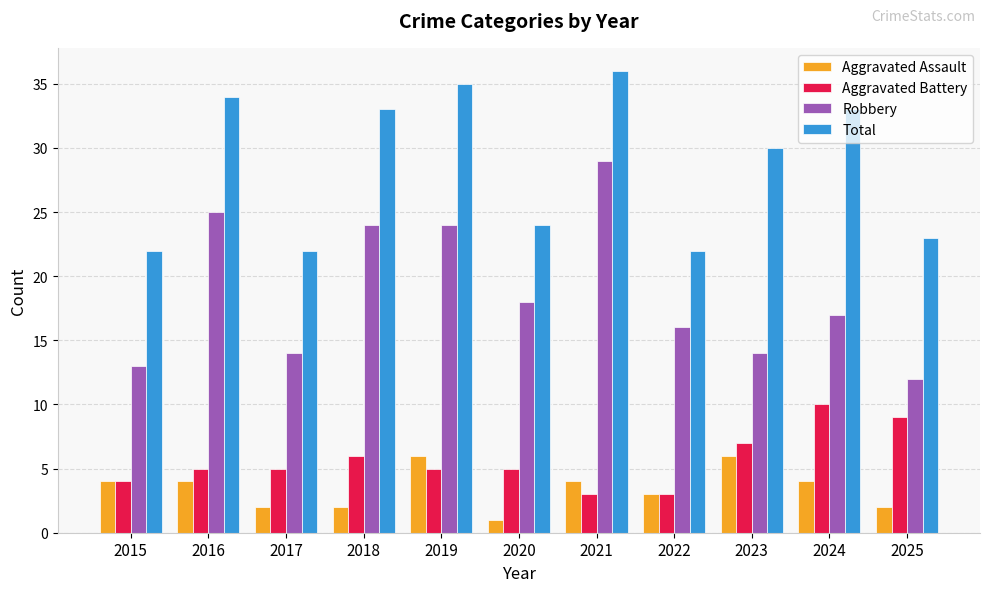

Reading left to right, what are all the values shown in this chart?

Aggravated Assault: 2015=4	2016=4	2017=2	2018=2	2019=6	2020=1	2021=4	2022=3	2023=6	2024=4	2025=2
Aggravated Battery: 2015=4	2016=5	2017=5	2018=6	2019=5	2020=5	2021=3	2022=3	2023=7	2024=10	2025=9
Robbery: 2015=13	2016=25	2017=14	2018=24	2019=24	2020=18	2021=29	2022=16	2023=14	2024=17	2025=12
Total: 2015=22	2016=34	2017=22	2018=33	2019=35	2020=24	2021=36	2022=22	2023=30	2024=33	2025=23